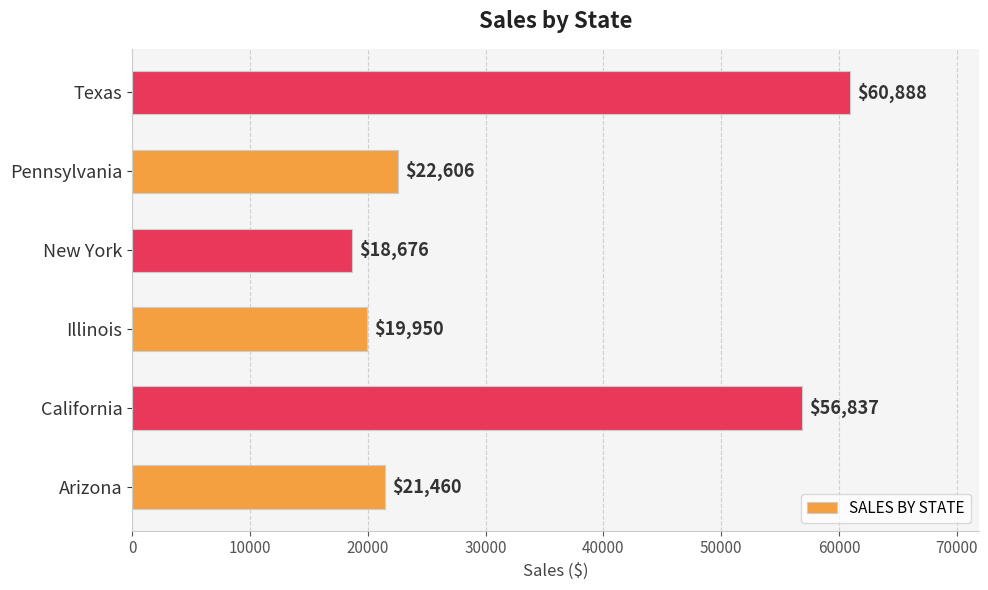

At which label is the value closest to 39782?

California